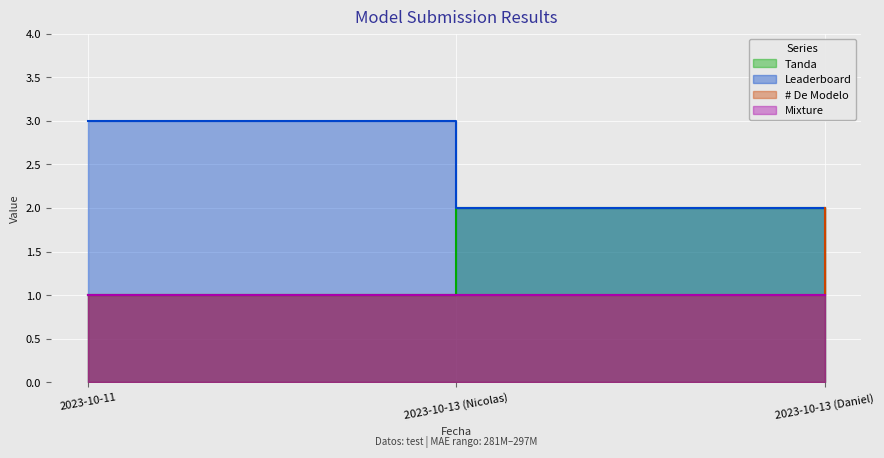

At how many categories does at least one series exceed 1?

3